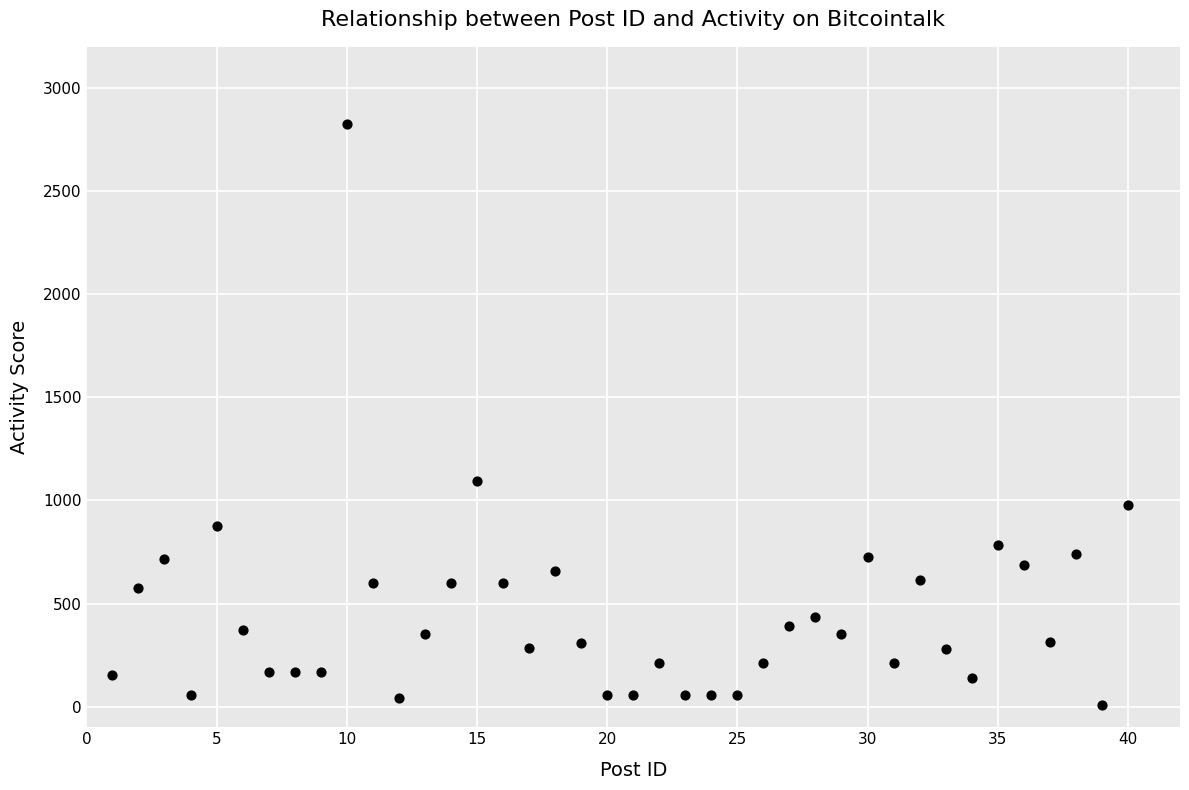

What Y value in the scatter plot is closest to 1416?

1092